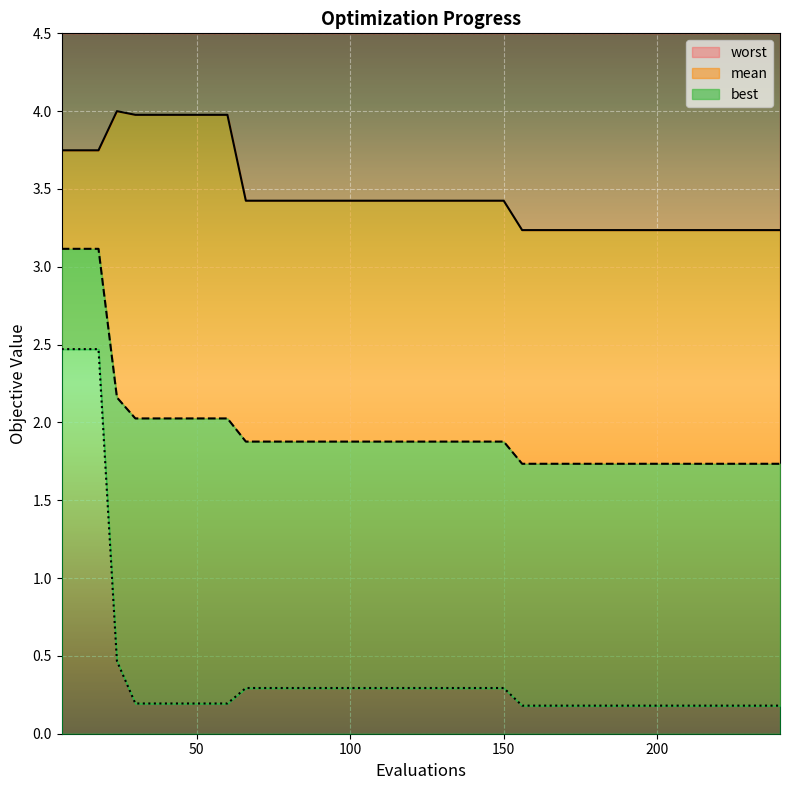

What is the total value across all series at 234?

5.2